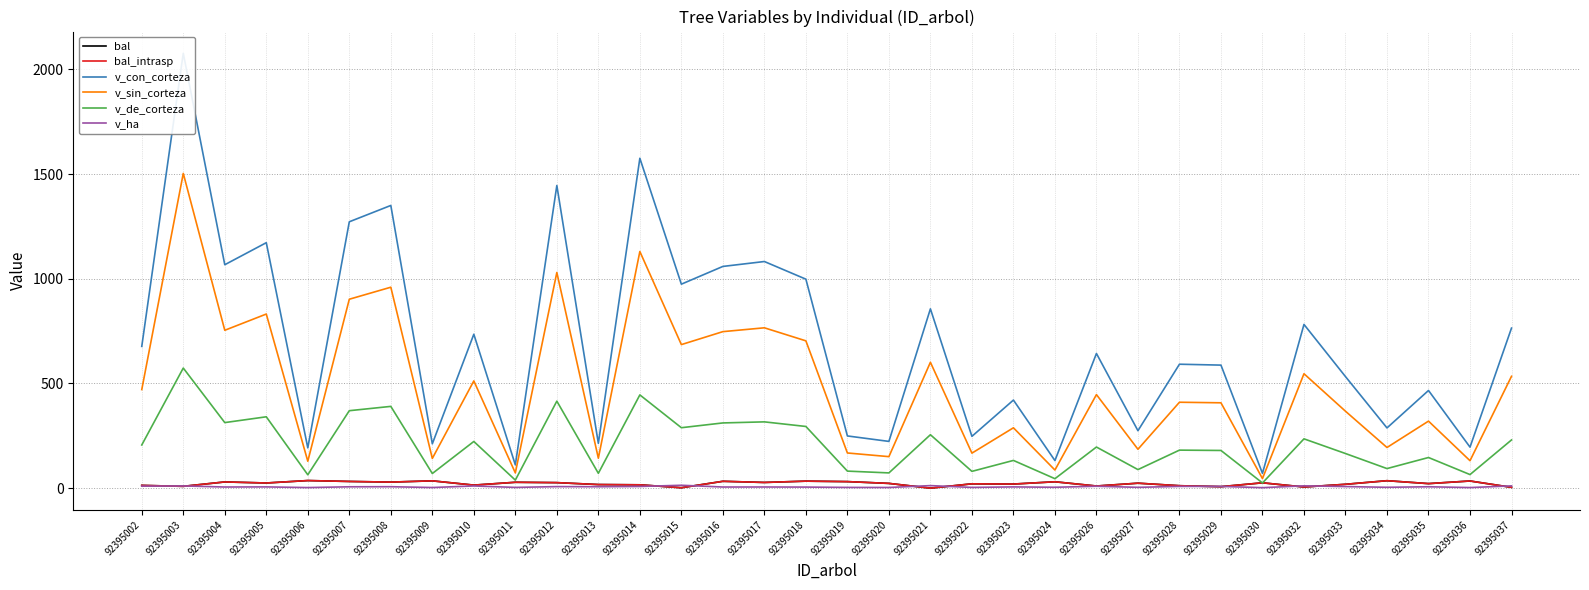

What is the approximate value of v_de_corteza at 92395014?

445.4